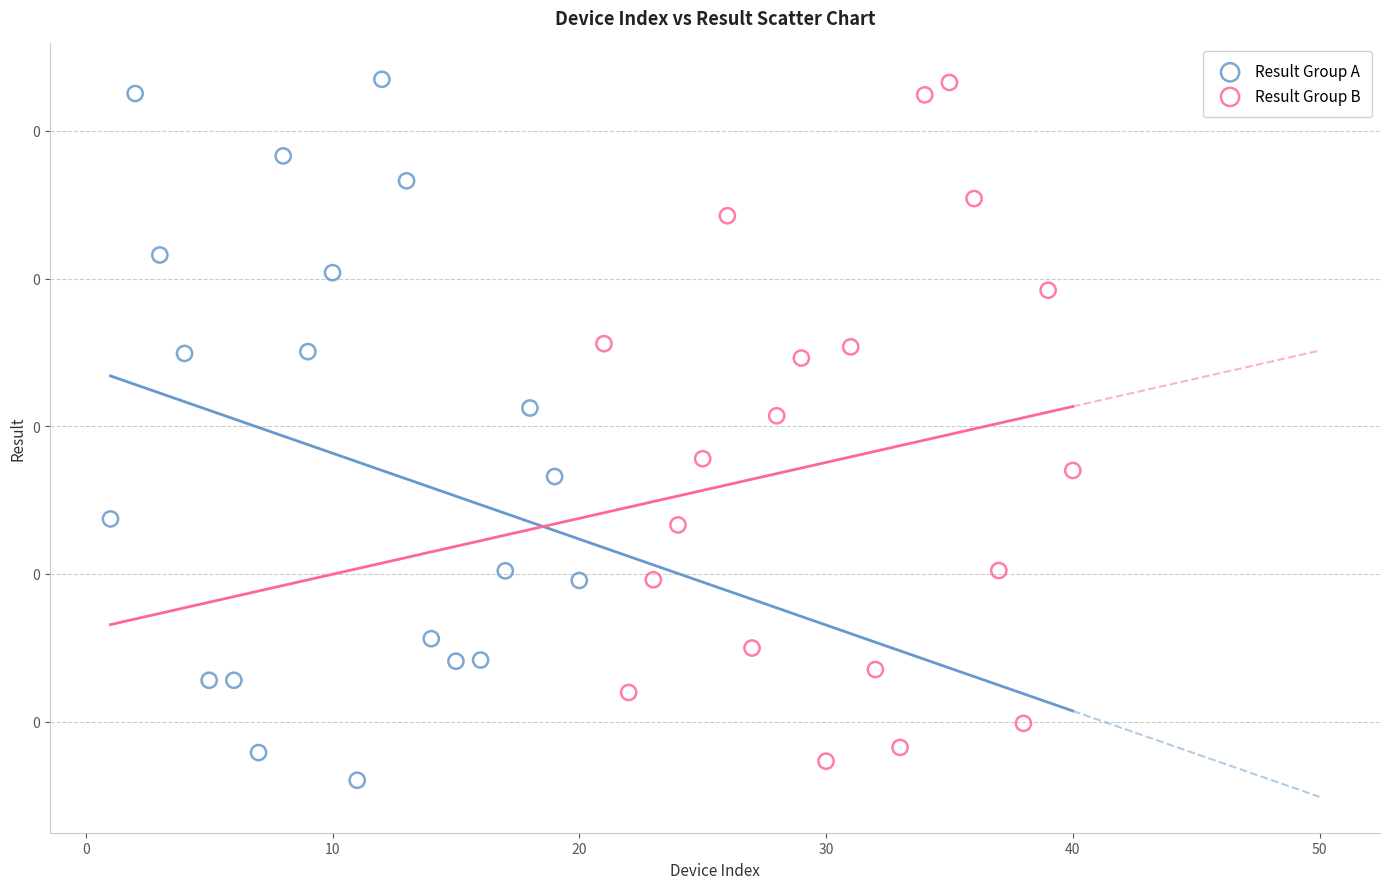

Which series reaches the minimum Y coordinate?

Result Group A